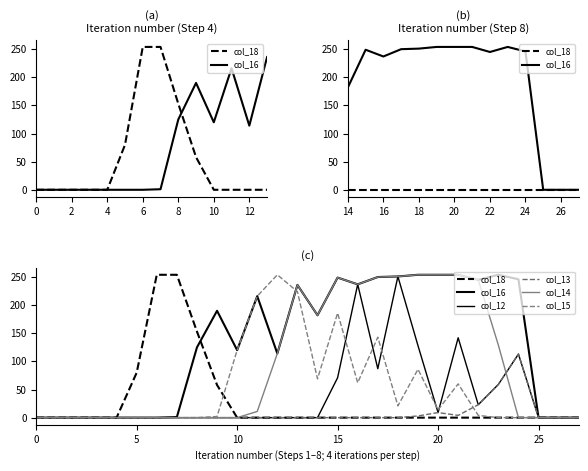

At how many categories does at least one series exceed 133?

18